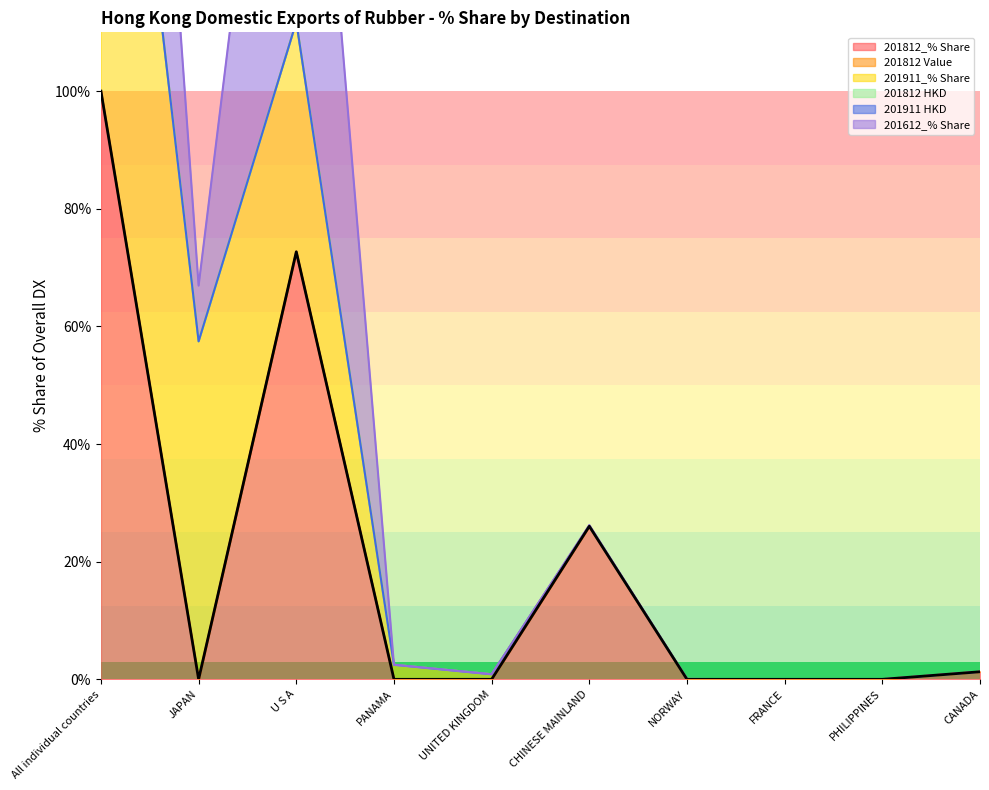

What is the label of the 8th point from the right?

U S A